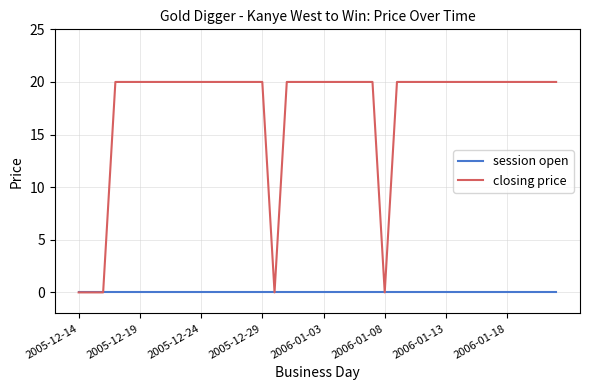

Which series has the largest range (max minus min)?

closing price